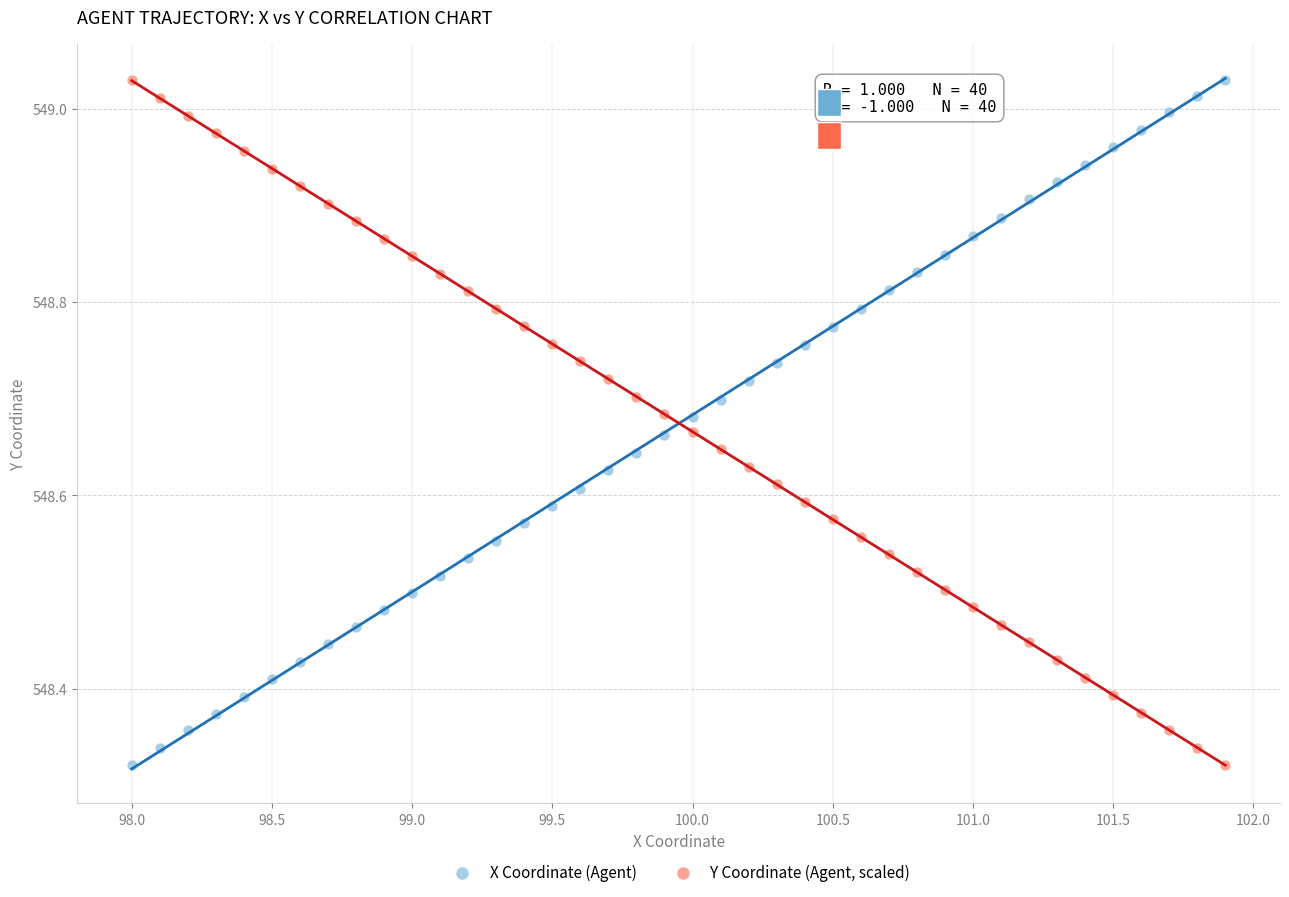

Across all data points, what is the range of Y values (max minus min)?

0.7